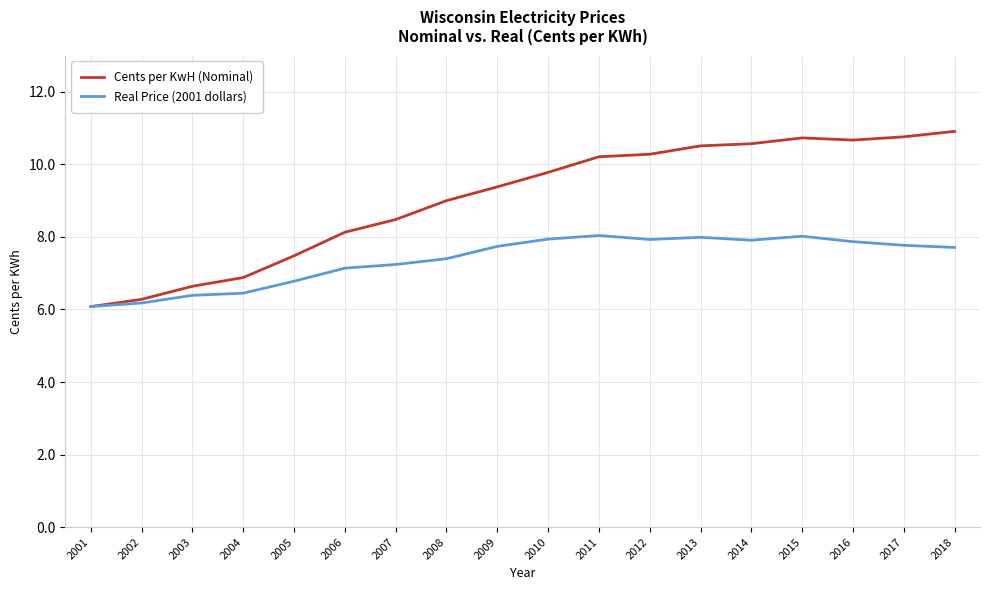

What is the difference between the second highest and second lowest values in the Real Price (2001 dollars) series?

1.8